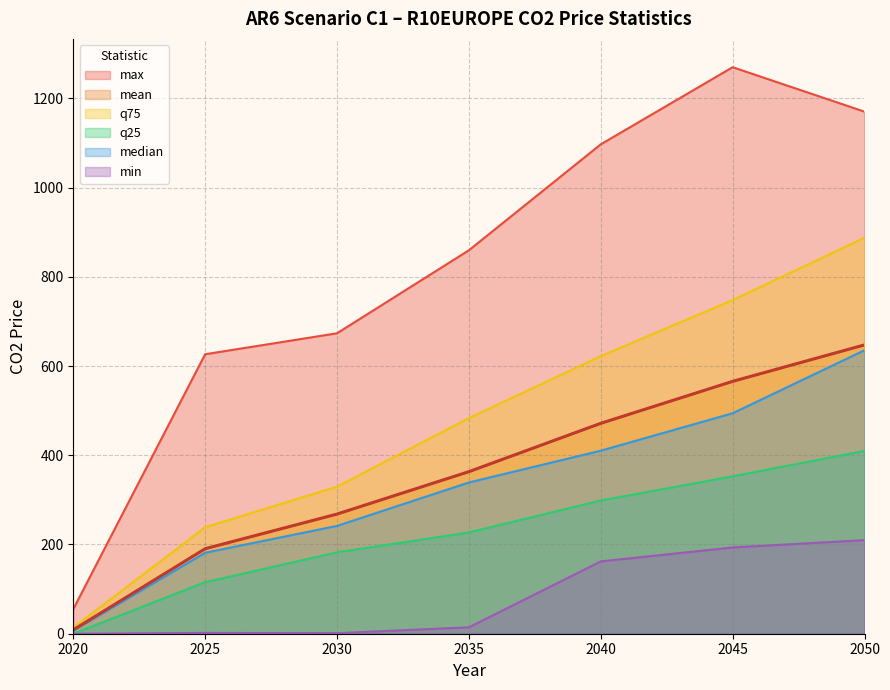

What is the sum of the q75 values at 2030 and 2020?

343.3